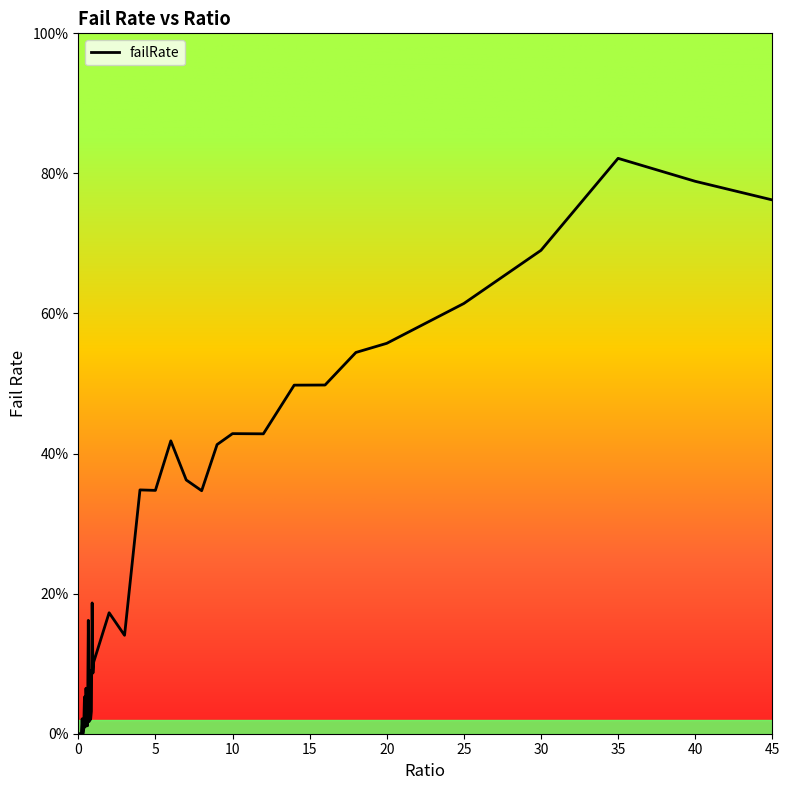

What is the difference between the maximum and minimum values?

0.8